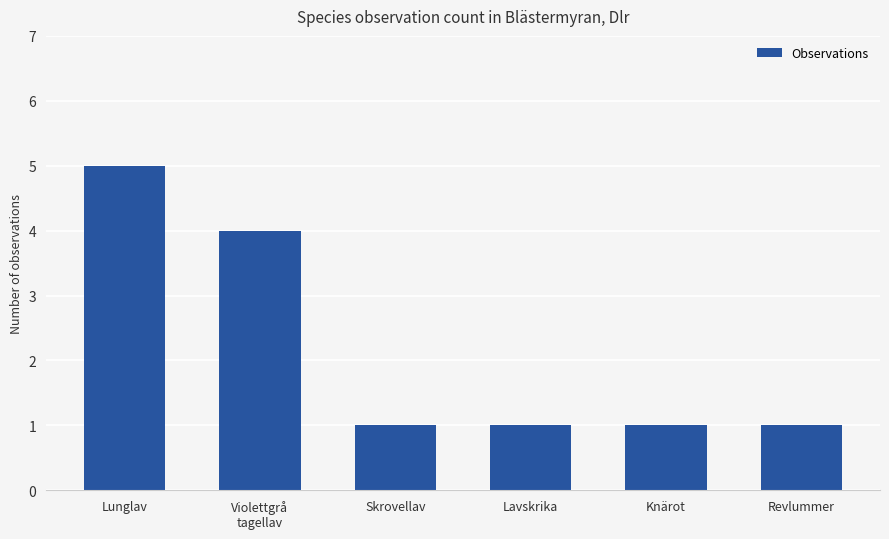

Where is the data nearest to the value 3?

Violettgrå
tagellav